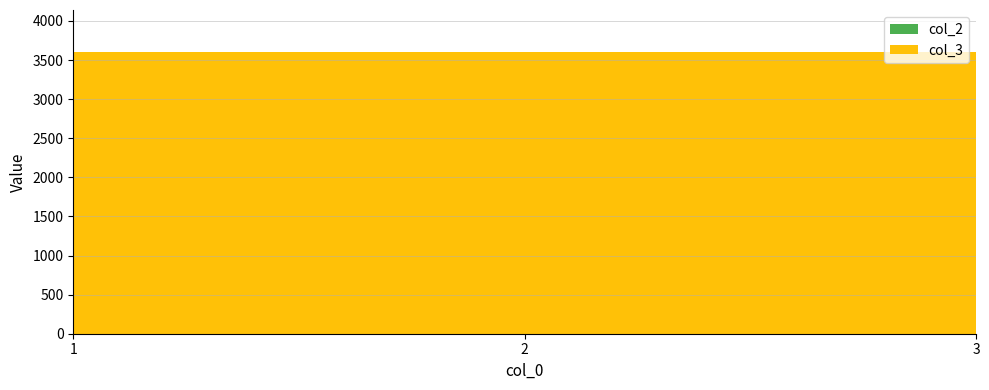

Reading left to right, list all the values displayed in this chart.

col_2: 0	0	0
col_3: 3600	3600	3600